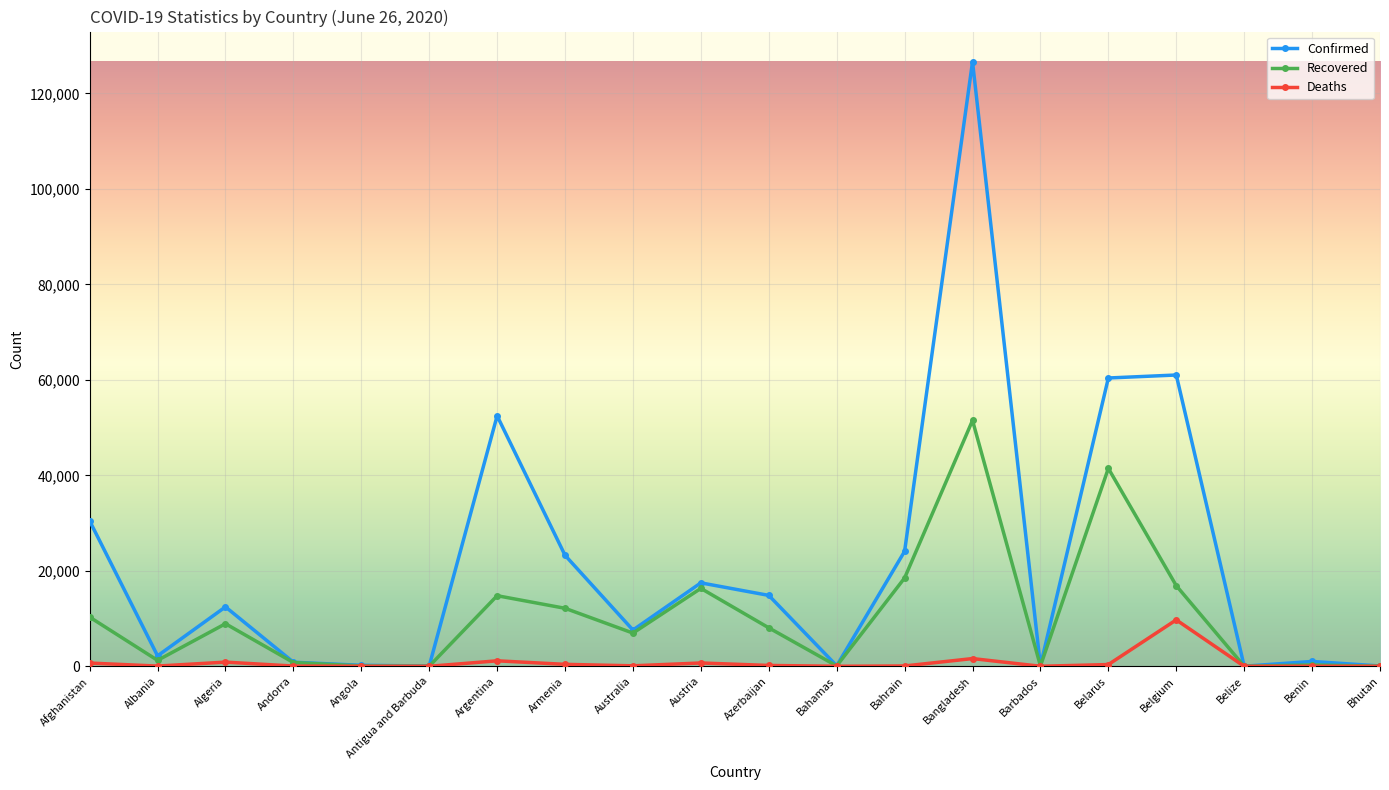

Is the value of Confirmed at Algeria greater than the value of Recovered at Albania?

Yes